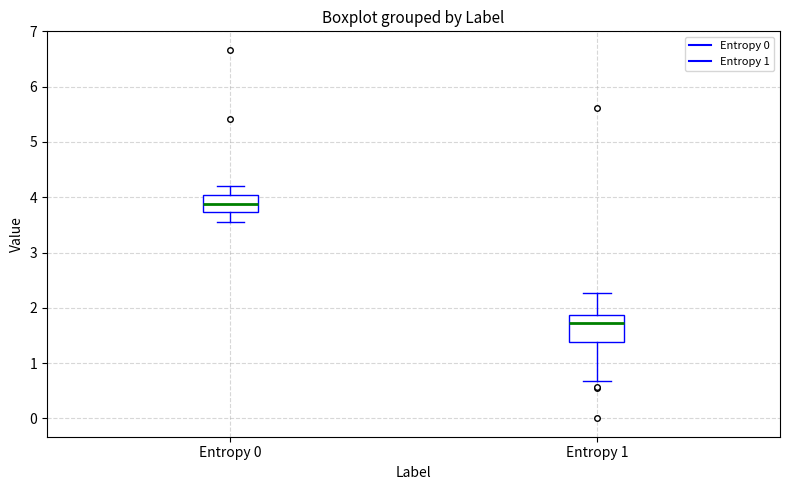

Which box has the highest median line?

Entropy 0